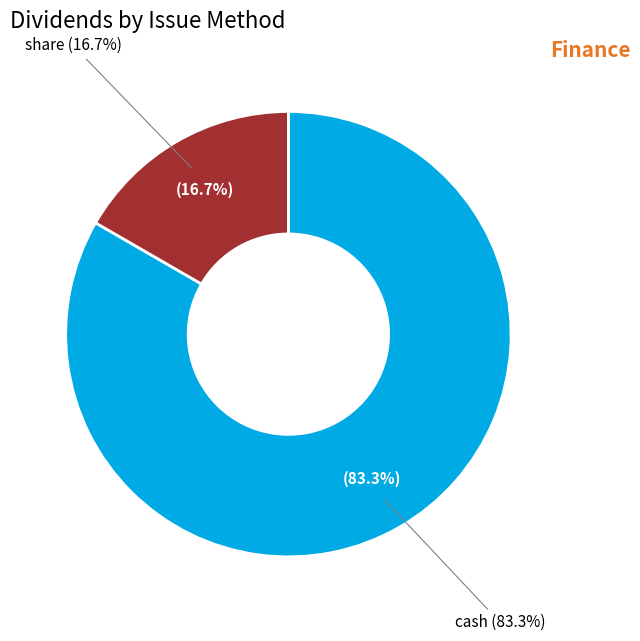

Which category has the biggest portion of the pie?

cash